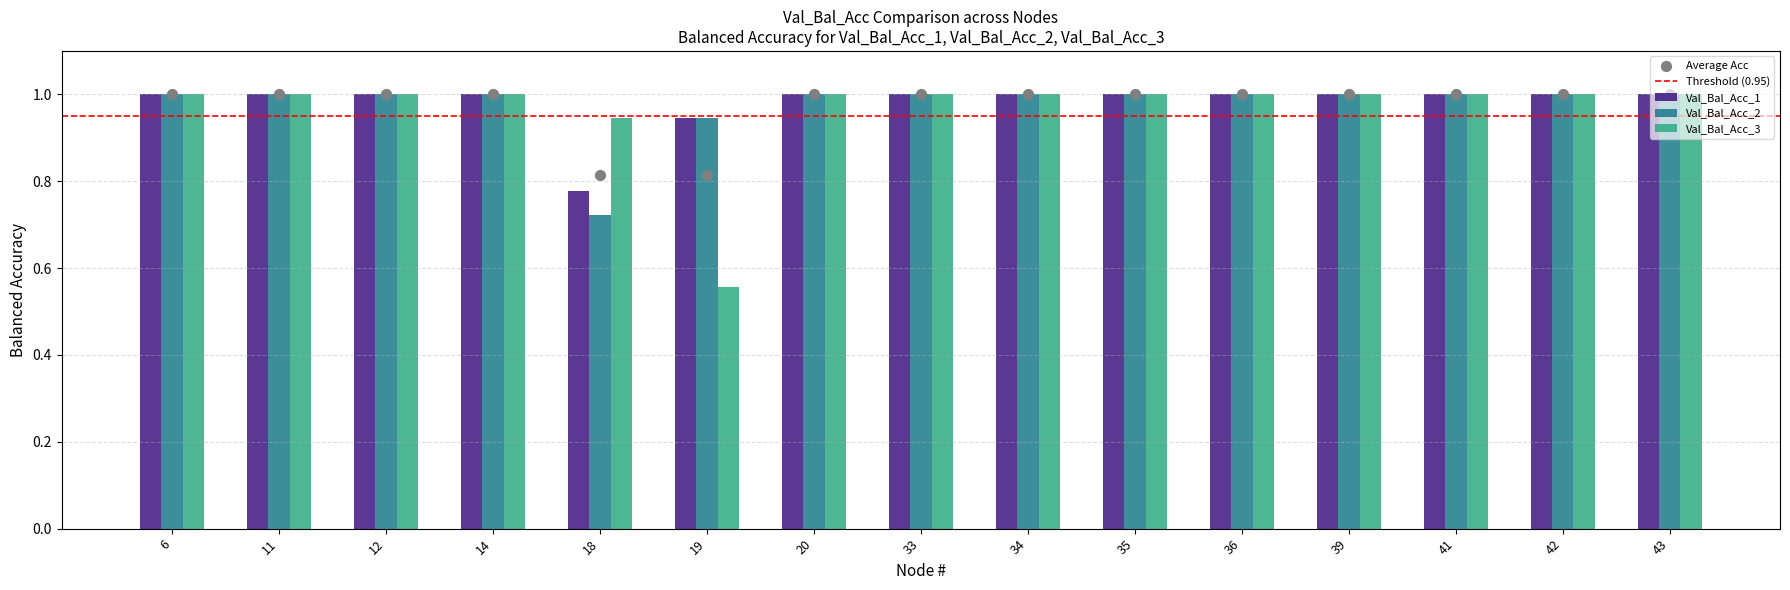

Which series has the largest total across all categories?

Val_Bal_Acc_1